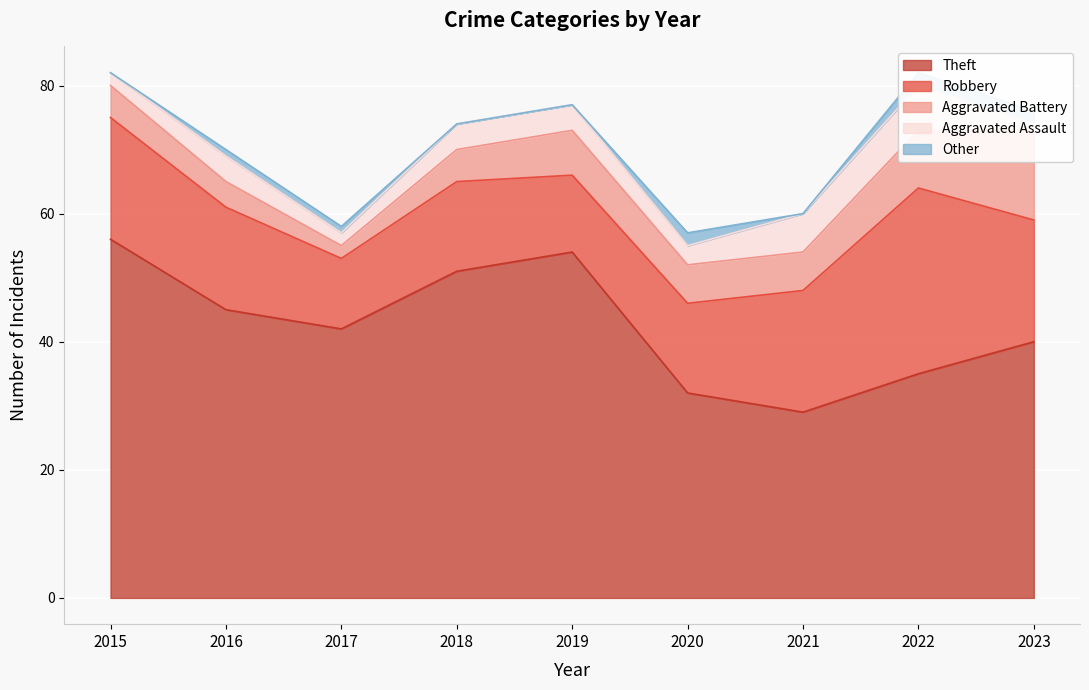

What is the difference between the second highest and second lowest values in the Other series?

2